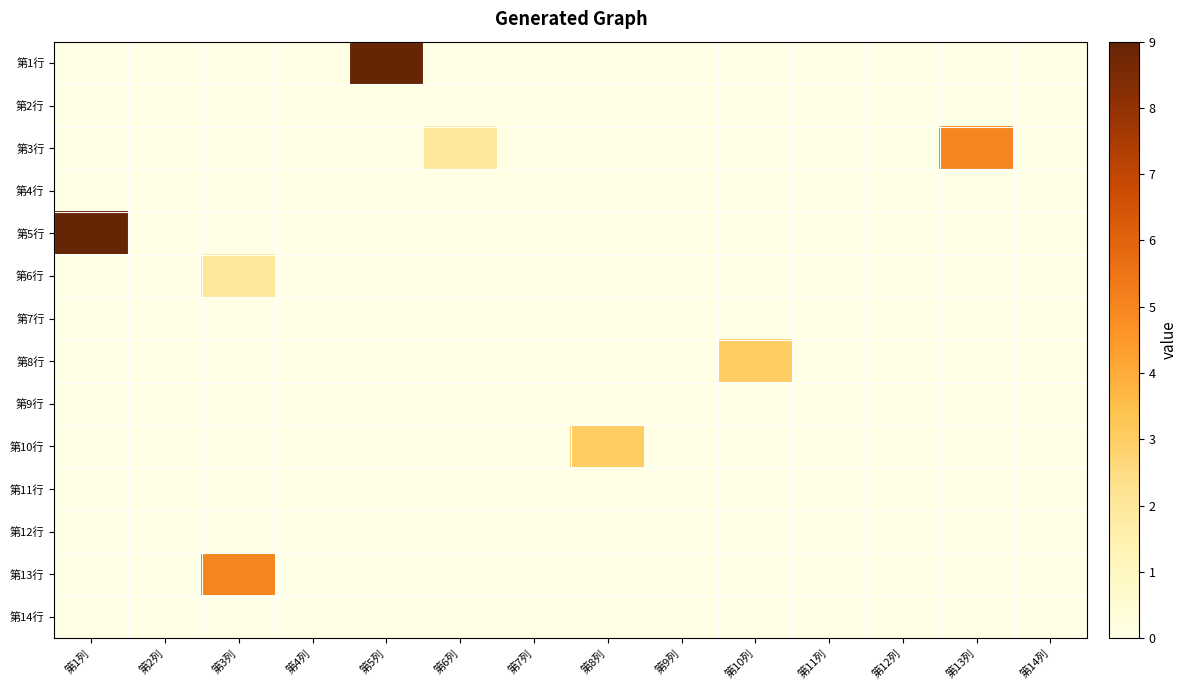

Reading left to right, extract all data points from this chart.

第1行: 第1列=0	第2列=0	第3列=0	第4列=0	第5列=9	第6列=0	第7列=0	第8列=0	第9列=0	第10列=0	第11列=0	第12列=0	第13列=0	第14列=0
第2行: 第1列=0	第2列=0	第3列=0	第4列=0	第5列=0	第6列=0	第7列=0	第8列=0	第9列=0	第10列=0	第11列=0	第12列=0	第13列=0	第14列=0
第3行: 第1列=0	第2列=0	第3列=0	第4列=0	第5列=0	第6列=2	第7列=0	第8列=0	第9列=0	第10列=0	第11列=0	第12列=0	第13列=5	第14列=0
第4行: 第1列=0	第2列=0	第3列=0	第4列=0	第5列=0	第6列=0	第7列=0	第8列=0	第9列=0	第10列=0	第11列=0	第12列=0	第13列=0	第14列=0
第5行: 第1列=9	第2列=0	第3列=0	第4列=0	第5列=0	第6列=0	第7列=0	第8列=0	第9列=0	第10列=0	第11列=0	第12列=0	第13列=0	第14列=0
第6行: 第1列=0	第2列=0	第3列=2	第4列=0	第5列=0	第6列=0	第7列=0	第8列=0	第9列=0	第10列=0	第11列=0	第12列=0	第13列=0	第14列=0
第7行: 第1列=0	第2列=0	第3列=0	第4列=0	第5列=0	第6列=0	第7列=0	第8列=0	第9列=0	第10列=0	第11列=0	第12列=0	第13列=0	第14列=0
第8行: 第1列=0	第2列=0	第3列=0	第4列=0	第5列=0	第6列=0	第7列=0	第8列=0	第9列=0	第10列=3	第11列=0	第12列=0	第13列=0	第14列=0
第9行: 第1列=0	第2列=0	第3列=0	第4列=0	第5列=0	第6列=0	第7列=0	第8列=0	第9列=0	第10列=0	第11列=0	第12列=0	第13列=0	第14列=0
第10行: 第1列=0	第2列=0	第3列=0	第4列=0	第5列=0	第6列=0	第7列=0	第8列=3	第9列=0	第10列=0	第11列=0	第12列=0	第13列=0	第14列=0
第11行: 第1列=0	第2列=0	第3列=0	第4列=0	第5列=0	第6列=0	第7列=0	第8列=0	第9列=0	第10列=0	第11列=0	第12列=0	第13列=0	第14列=0
第12行: 第1列=0	第2列=0	第3列=0	第4列=0	第5列=0	第6列=0	第7列=0	第8列=0	第9列=0	第10列=0	第11列=0	第12列=0	第13列=0	第14列=0
第13行: 第1列=0	第2列=0	第3列=5	第4列=0	第5列=0	第6列=0	第7列=0	第8列=0	第9列=0	第10列=0	第11列=0	第12列=0	第13列=0	第14列=0
第14行: 第1列=0	第2列=0	第3列=0	第4列=0	第5列=0	第6列=0	第7列=0	第8列=0	第9列=0	第10列=0	第11列=0	第12列=0	第13列=0	第14列=0